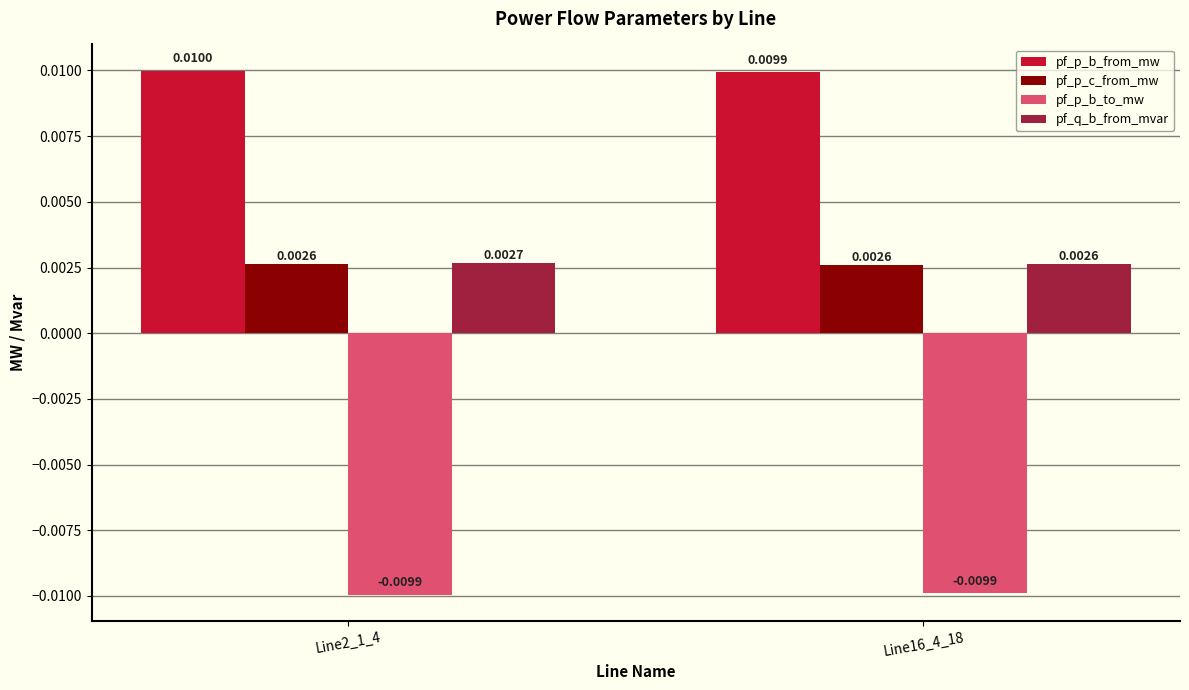

Which series has the largest total across all categories?

pf_p_b_from_mw